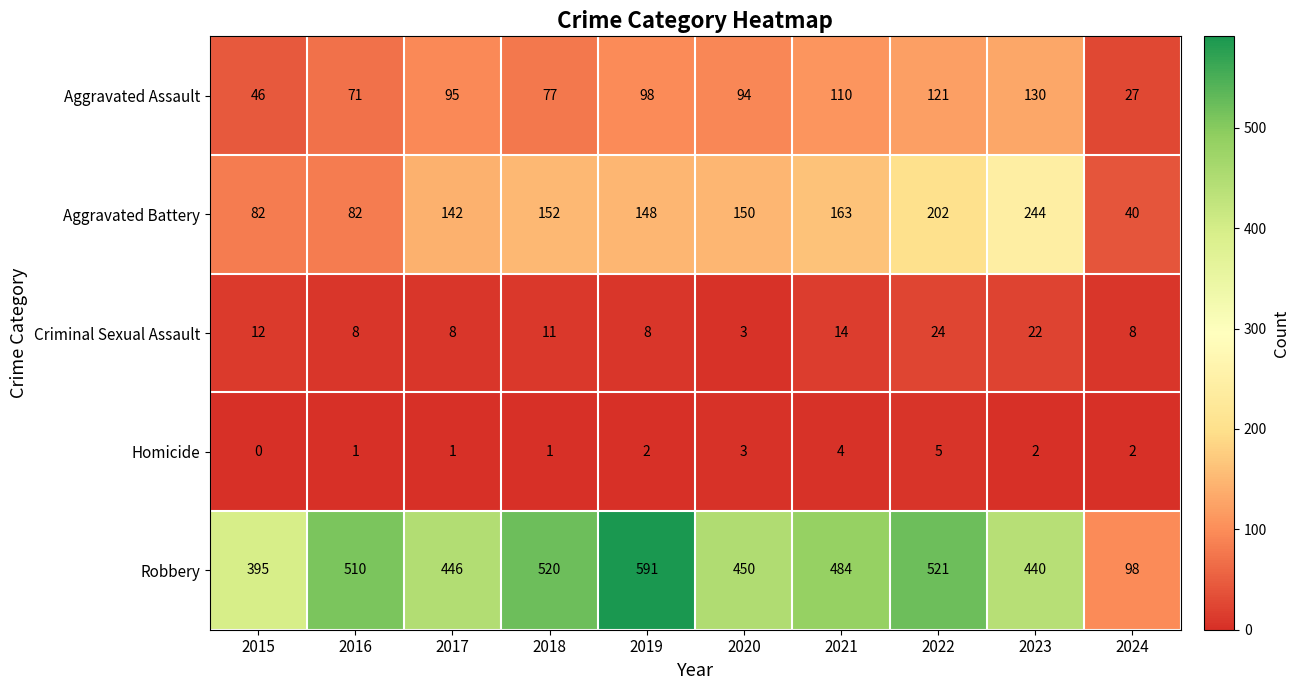

What is the sum of the Homicide values at 2016 and 2023?

3